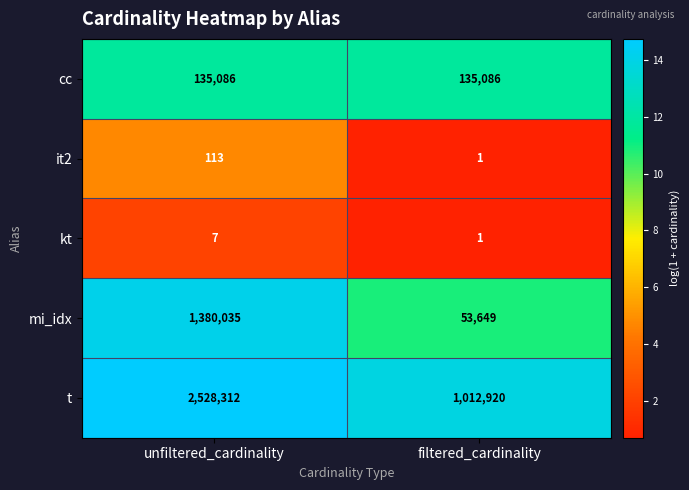

What is the difference between the maximum and minimum values in the kt series?

6